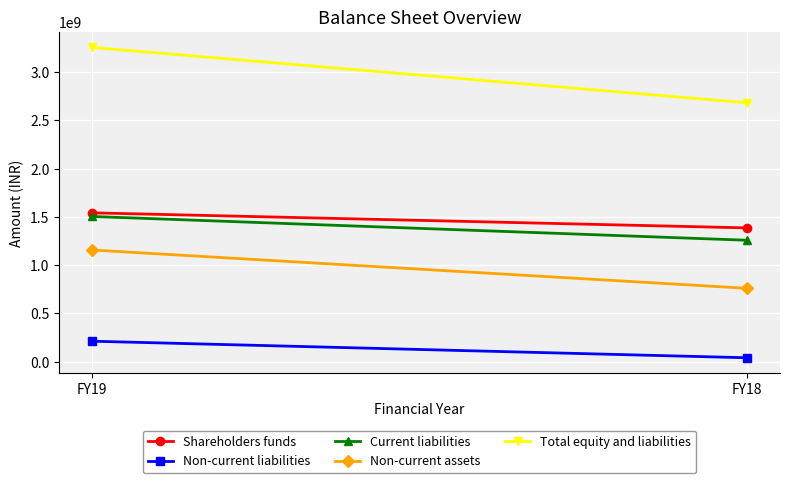

Which series changed the most between FY19 and FY18?

Total equity and liabilities